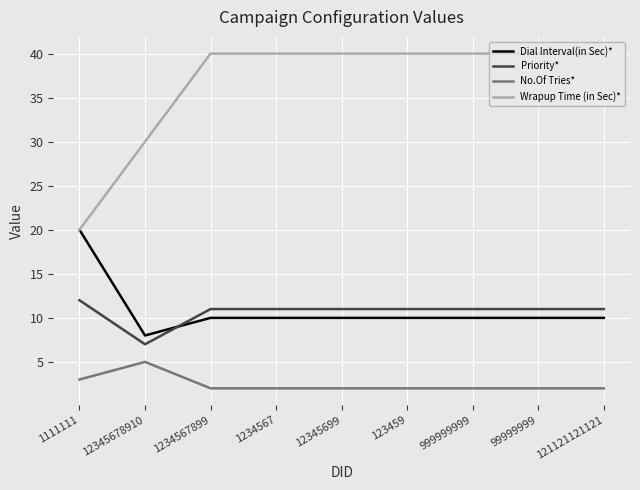

Which category has the lowest value in the Priority* series?

12345678910